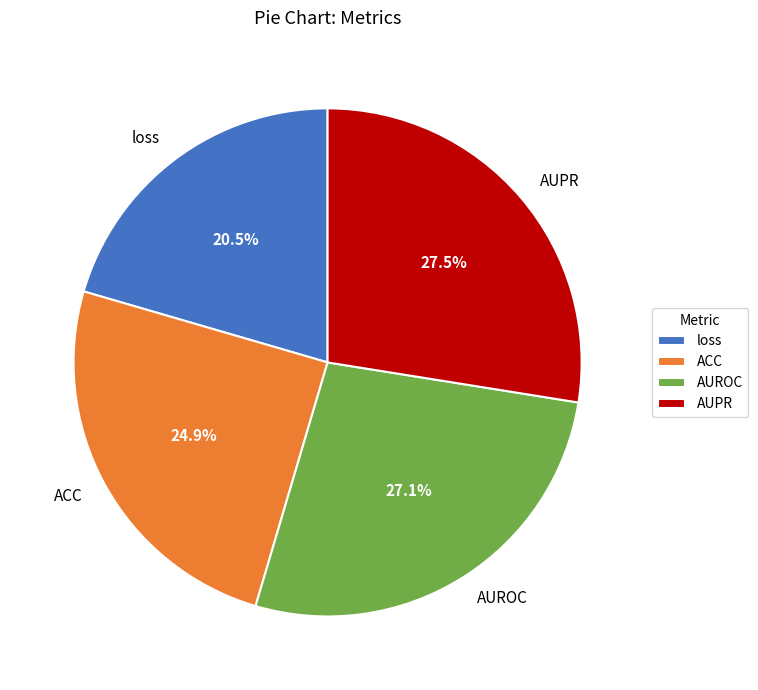

What is the smallest slice in the pie chart?

loss